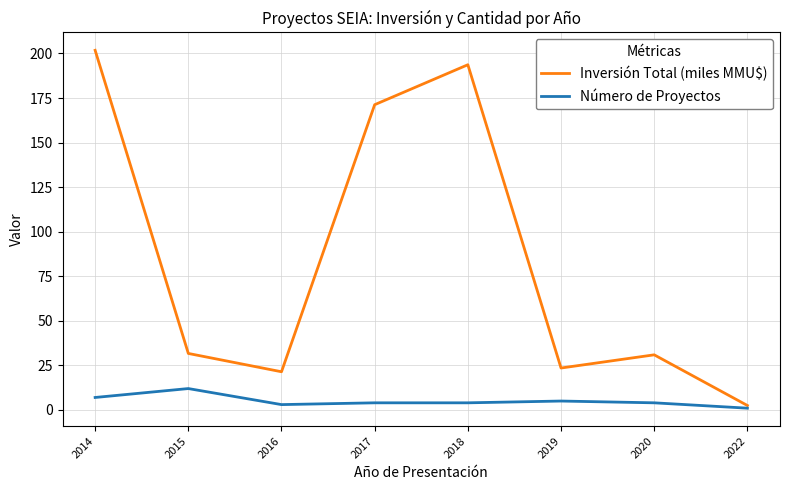

The Inversión Total (miles MMU$) series shows 23.5 at 2019. True or false?

True